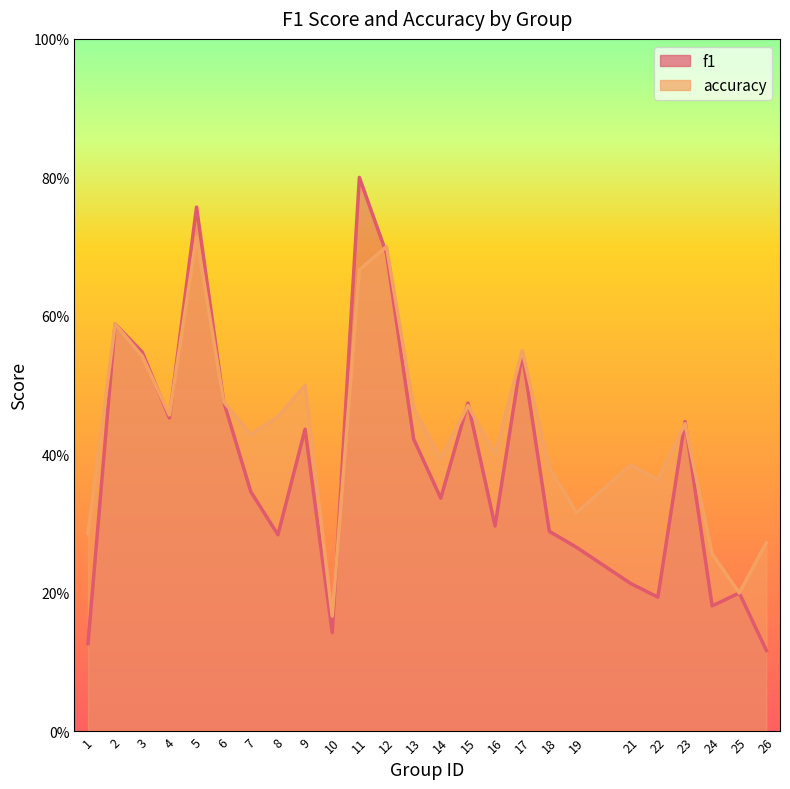

Does the chart have visible grid lines?

No